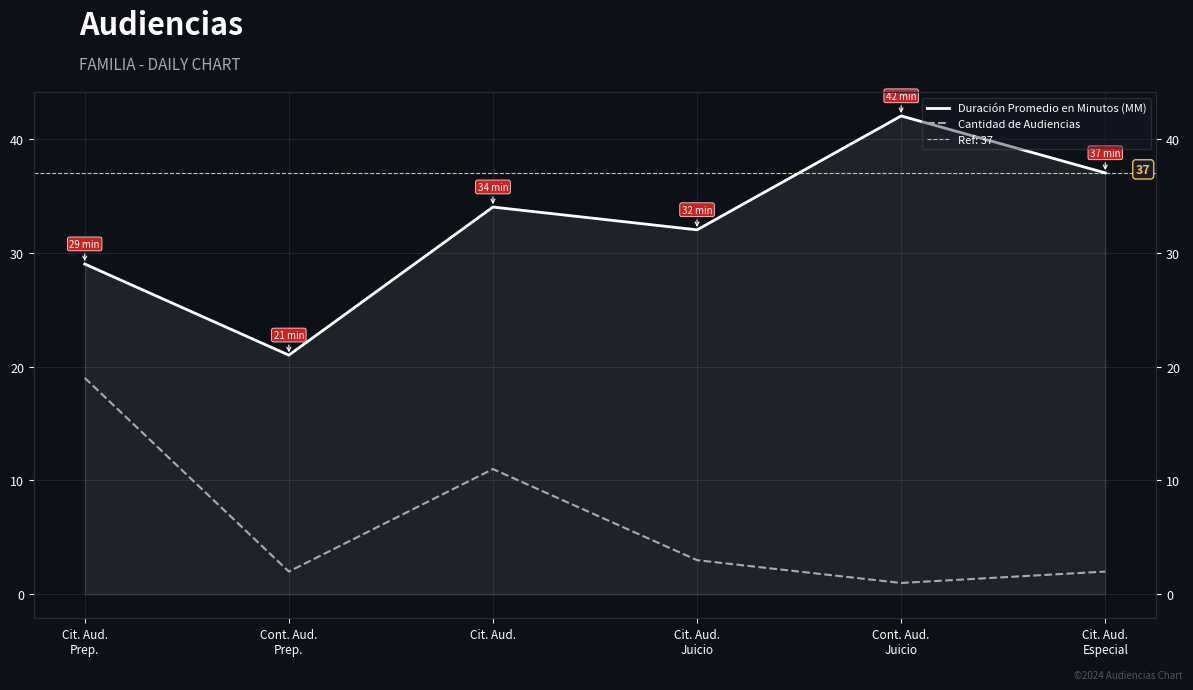

Rank the series at Cont. Aud.
Prep. from lowest to highest value.

Cantidad de Audiencias, Duración Promedio en Minutos (MM)